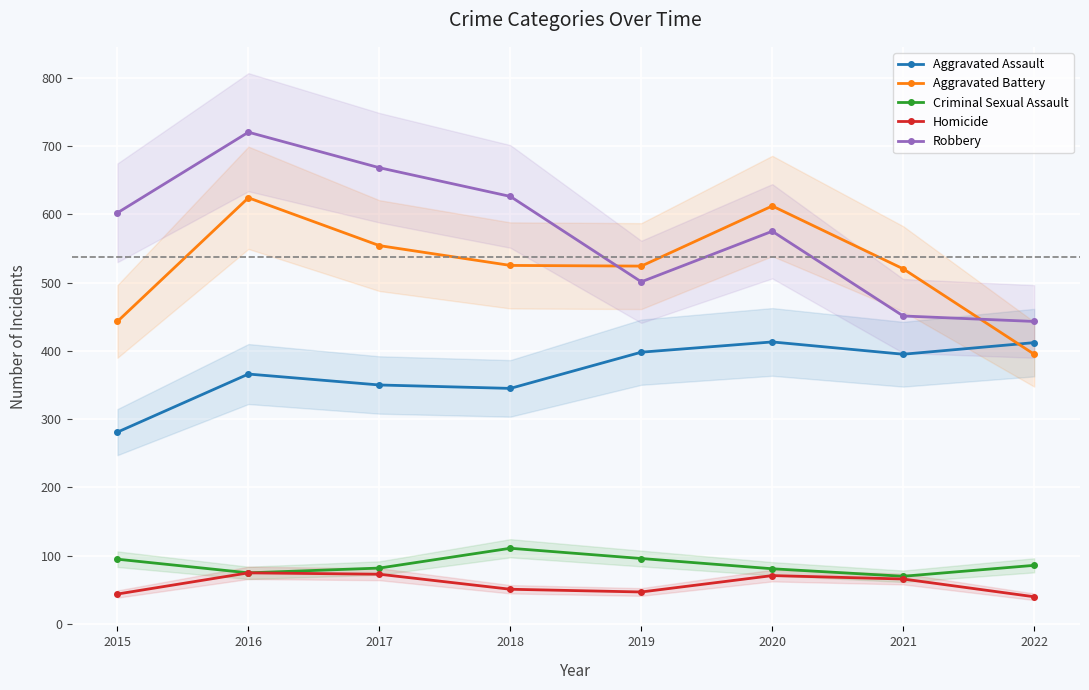

Is it true that Aggravated Battery equals 151 at 2018?

False